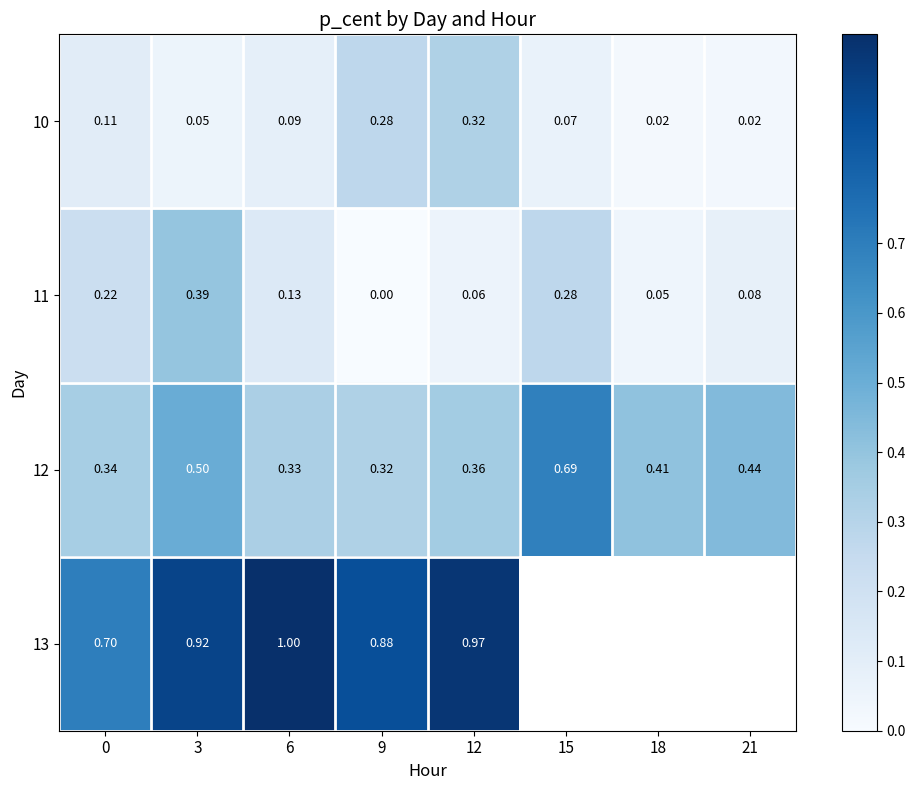

Is it true that 10 equals 0.2 at 6?

False